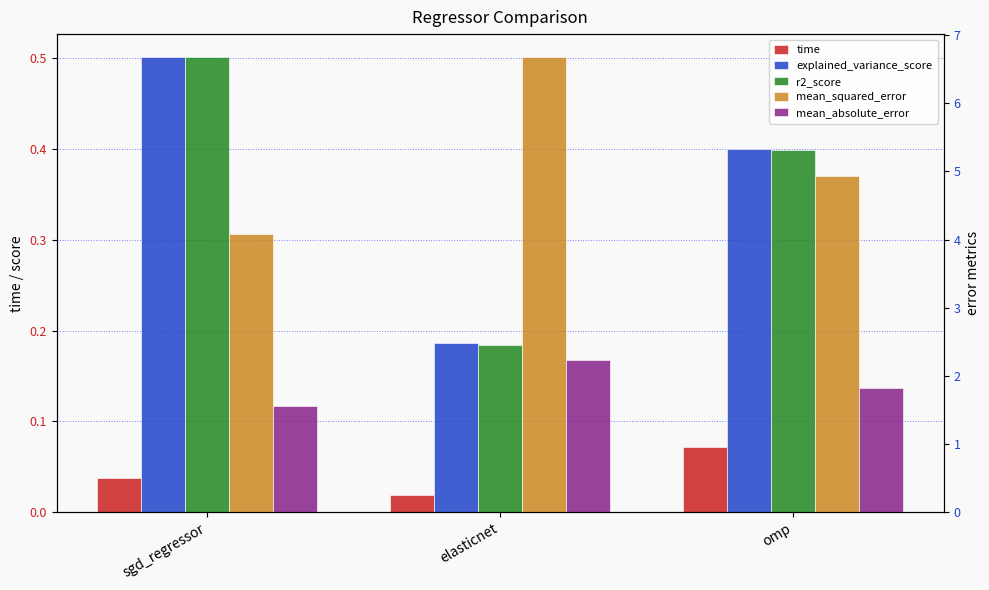

Which has a higher value, elasticnet or sgd_regressor?

sgd_regressor